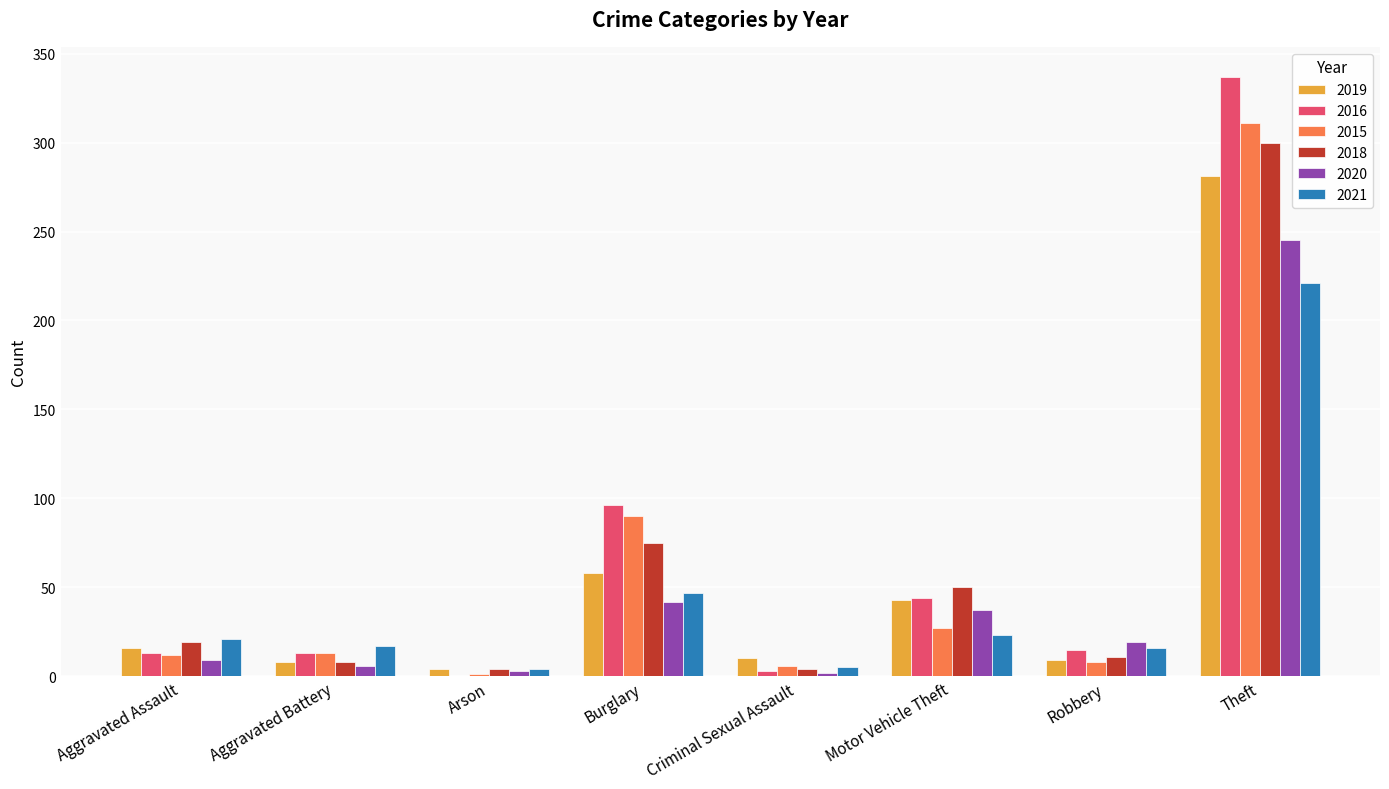

At which category does the chart reach its peak across all series?

Theft